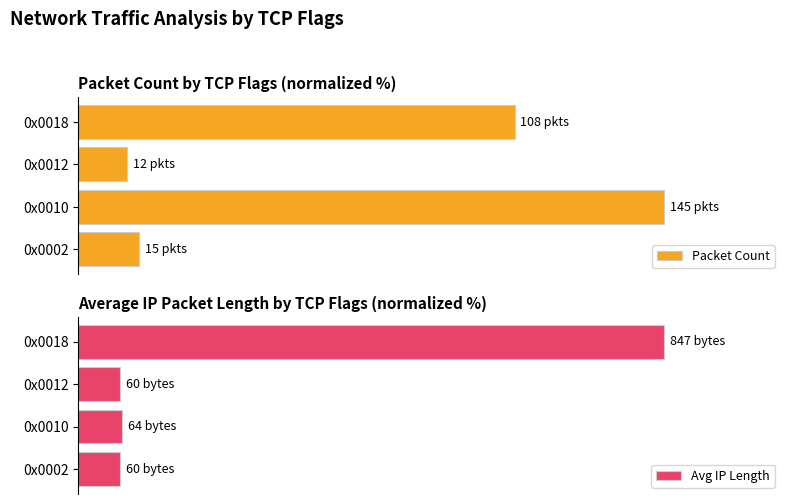

Reading right to left, what are all the values shown in this chart?

Packet Count: 74.5	8.3	100.0	10.3
Avg IP Length: 100.0	7.1	7.6	7.1